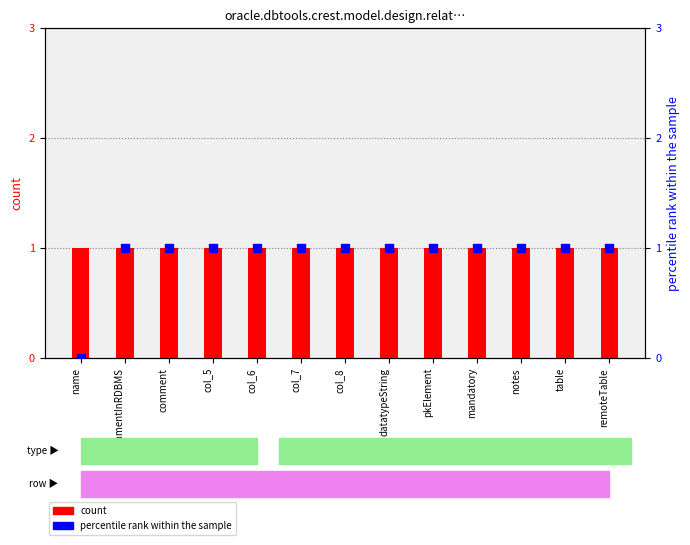

What are all the series names shown in the legend?

count, percentile rank within the sample